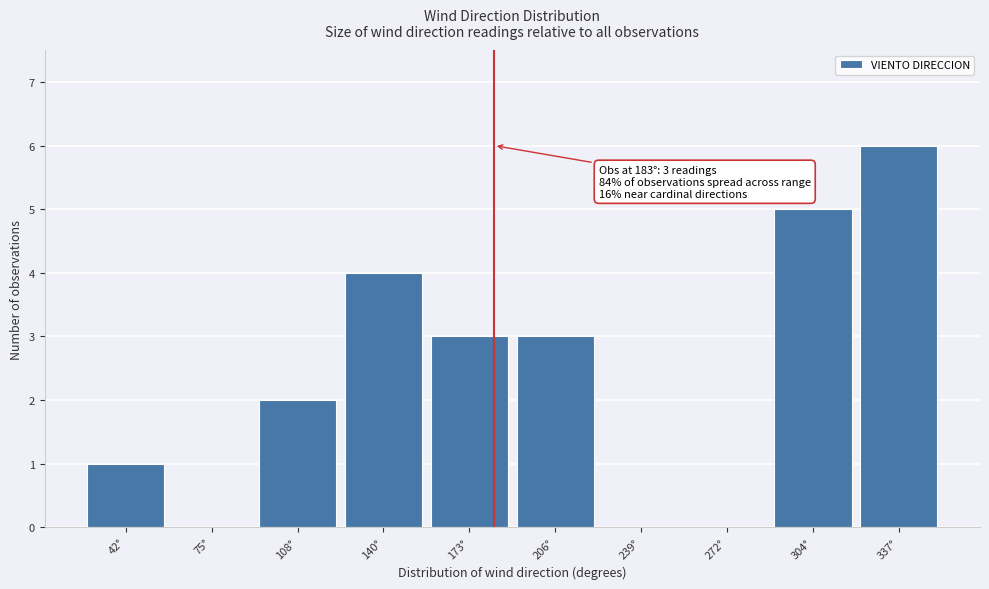

Over which range of the x-axis is the bar tallest?

320 to 355